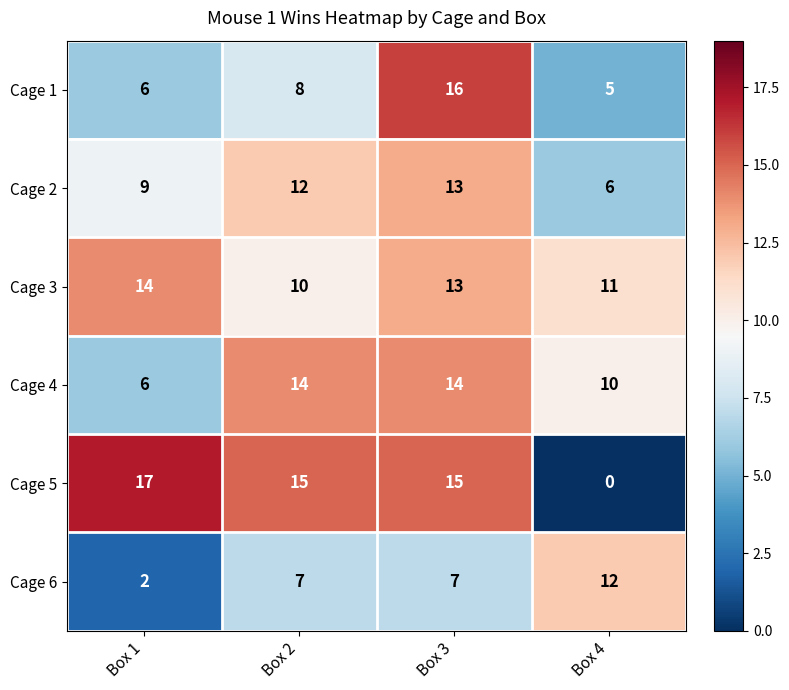

How many Cage 5 values are between 15 and 17?

3